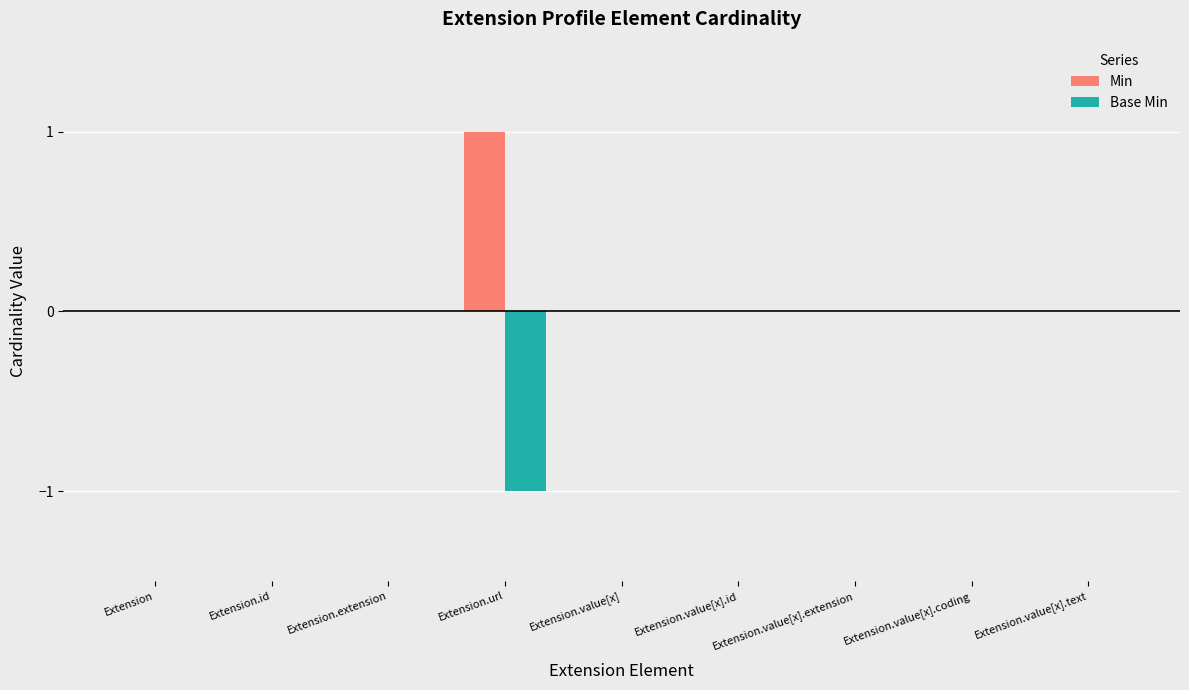

Reading left to right, what are all the values shown in this chart?

Min: 0	0	0	1	0	0	0	0	0
Base Min: 0	0	0	-1	0	0	0	0	0